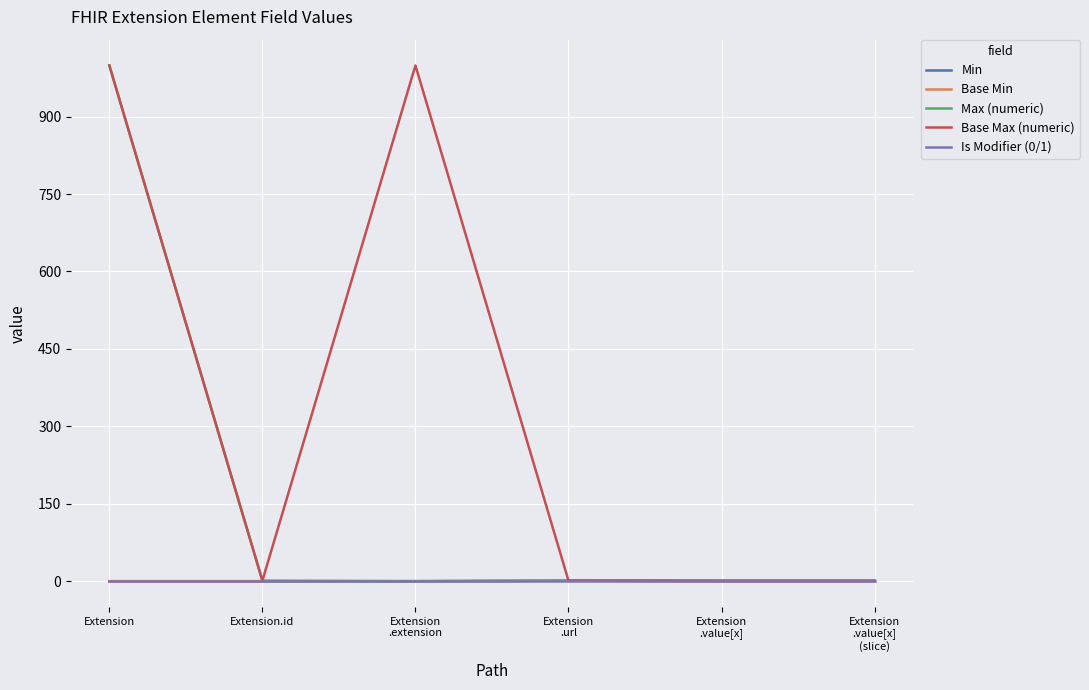

True or false: Min and Max (numeric) cross at least once.

False